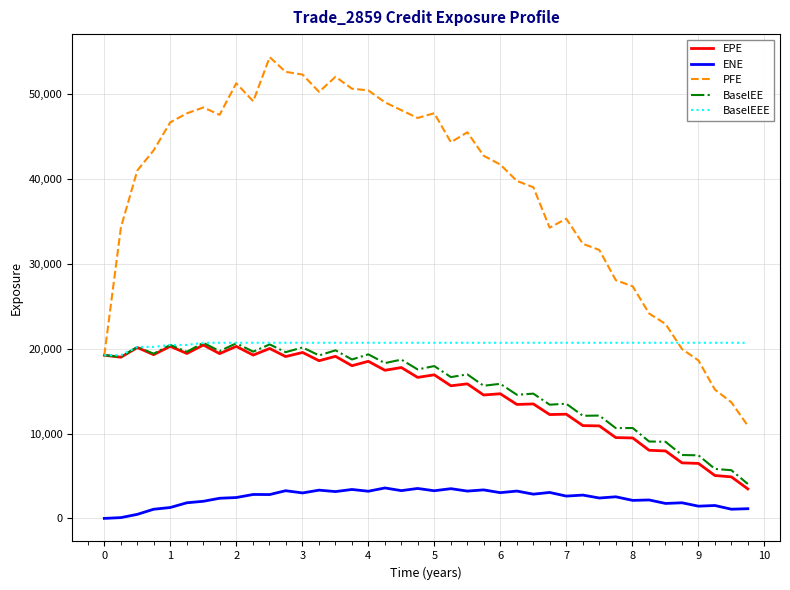

What is the greatest value displayed?

54350.4